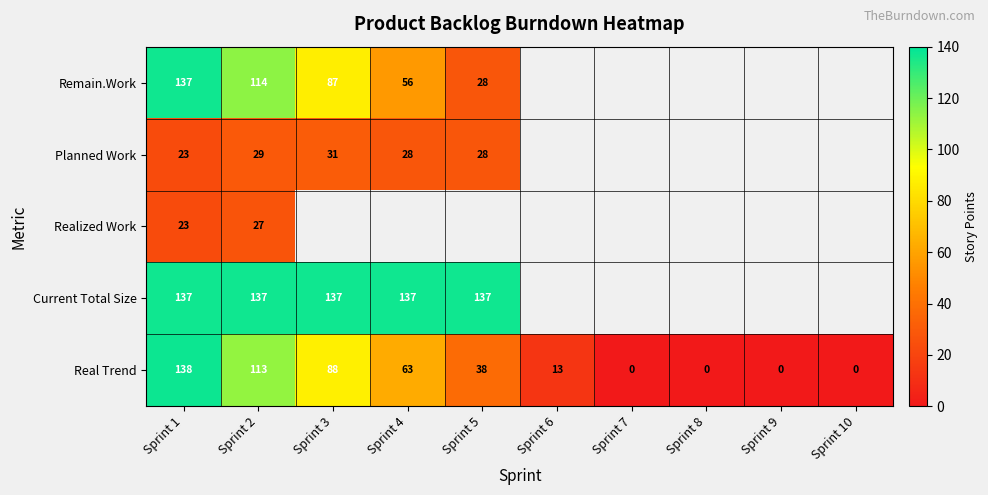

The value of Planned Work at Sprint 4 is 41. True or false?

False